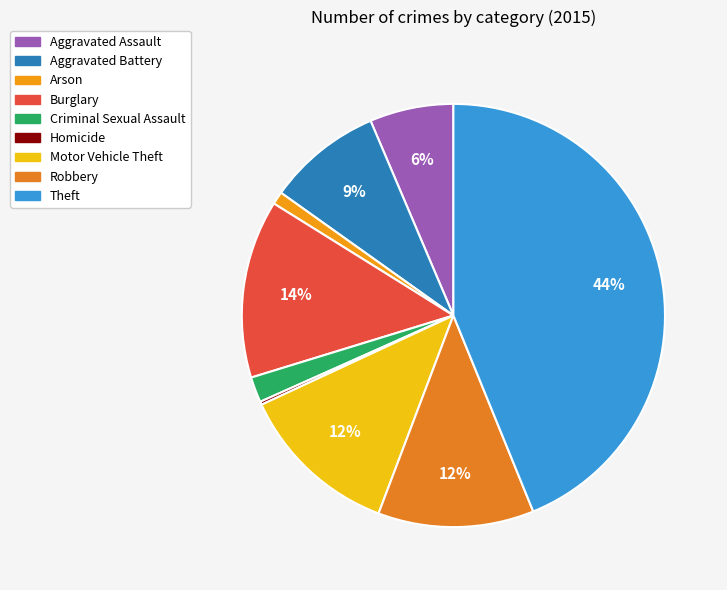

How many segments does this pie chart have?

9